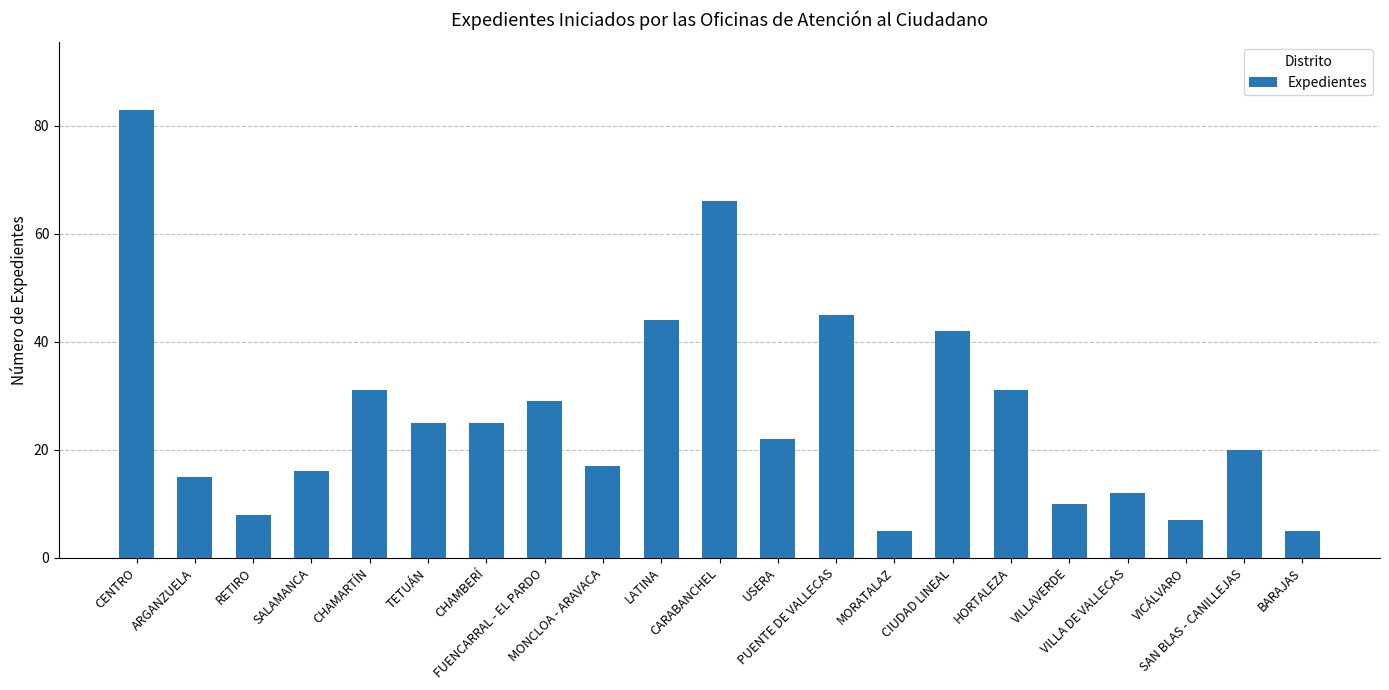

What is the difference between the second highest and minimum values?

61